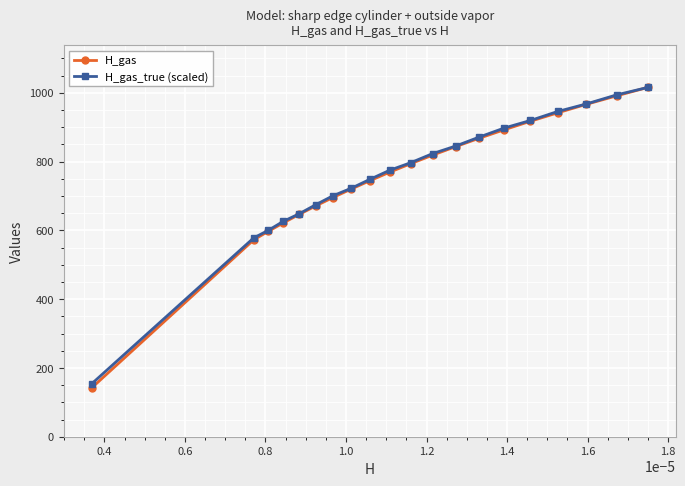

What is the smallest value displayed?

141.7